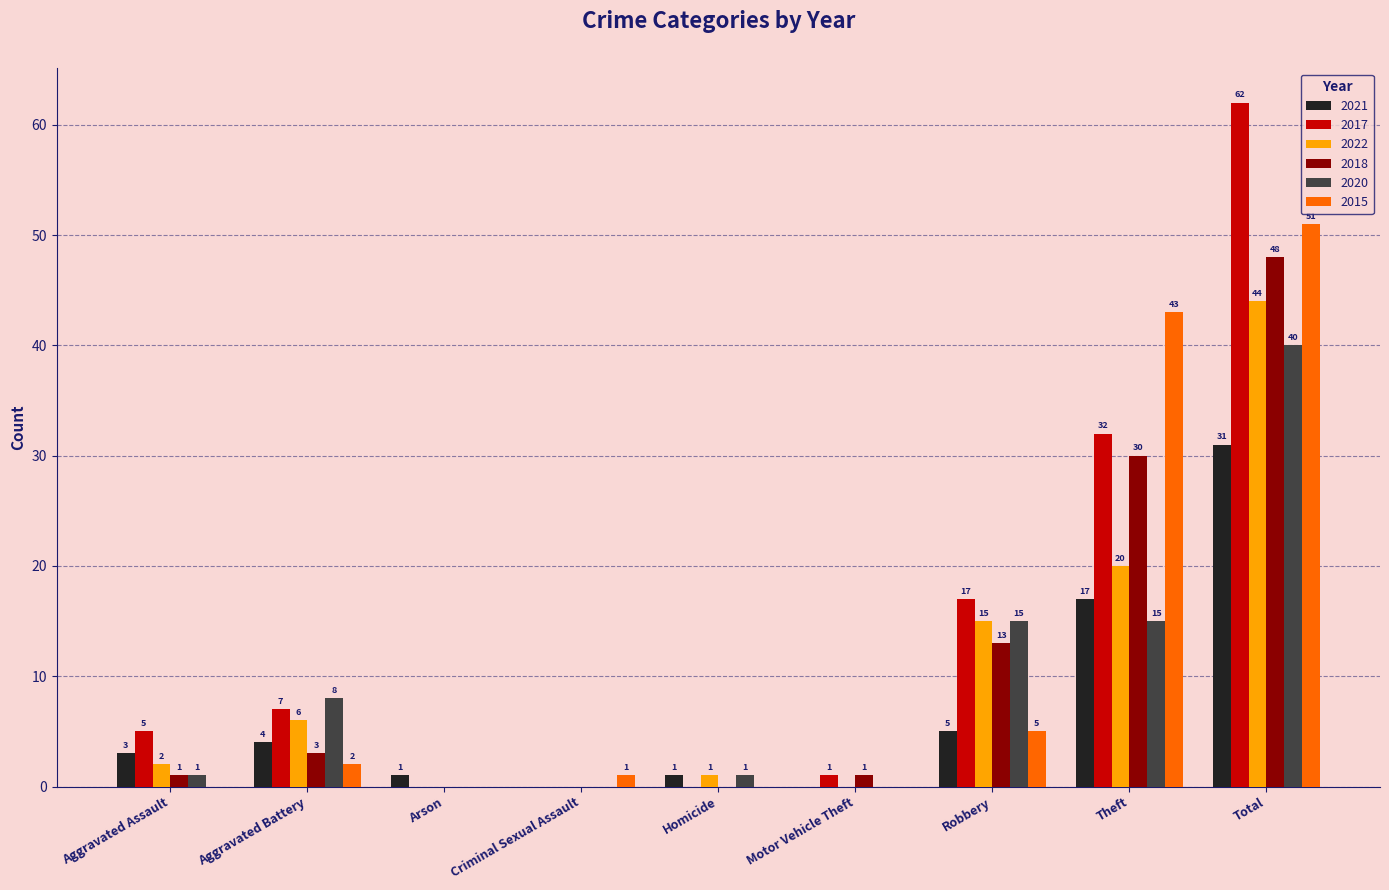

Reading left to right, what are all the values shown in this chart?

2021: Aggravated Assault=3	Aggravated Battery=4	Arson=1	Criminal Sexual Assault=0	Homicide=1	Motor Vehicle Theft=0	Robbery=5	Theft=17	Total=31
2017: Aggravated Assault=5	Aggravated Battery=7	Arson=0	Criminal Sexual Assault=0	Homicide=0	Motor Vehicle Theft=1	Robbery=17	Theft=32	Total=62
2022: Aggravated Assault=2	Aggravated Battery=6	Arson=0	Criminal Sexual Assault=0	Homicide=1	Motor Vehicle Theft=0	Robbery=15	Theft=20	Total=44
2018: Aggravated Assault=1	Aggravated Battery=3	Arson=0	Criminal Sexual Assault=0	Homicide=0	Motor Vehicle Theft=1	Robbery=13	Theft=30	Total=48
2020: Aggravated Assault=1	Aggravated Battery=8	Arson=0	Criminal Sexual Assault=0	Homicide=1	Motor Vehicle Theft=0	Robbery=15	Theft=15	Total=40
2015: Aggravated Assault=0	Aggravated Battery=2	Arson=0	Criminal Sexual Assault=1	Homicide=0	Motor Vehicle Theft=0	Robbery=5	Theft=43	Total=51